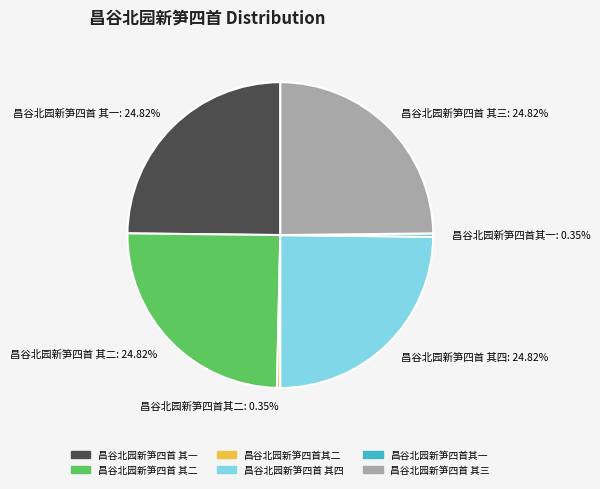

Is it true that 昌谷北园新笋四首 其四 is 25% of the pie?

True